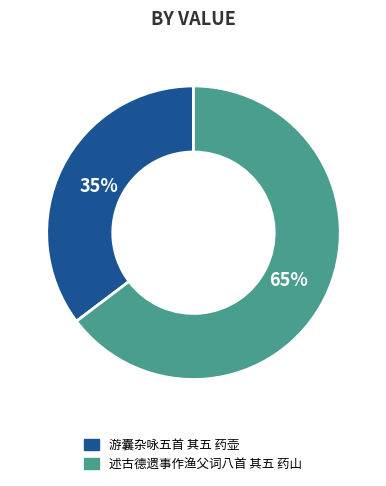

To the nearest percent, what is the average slice percentage?

50%